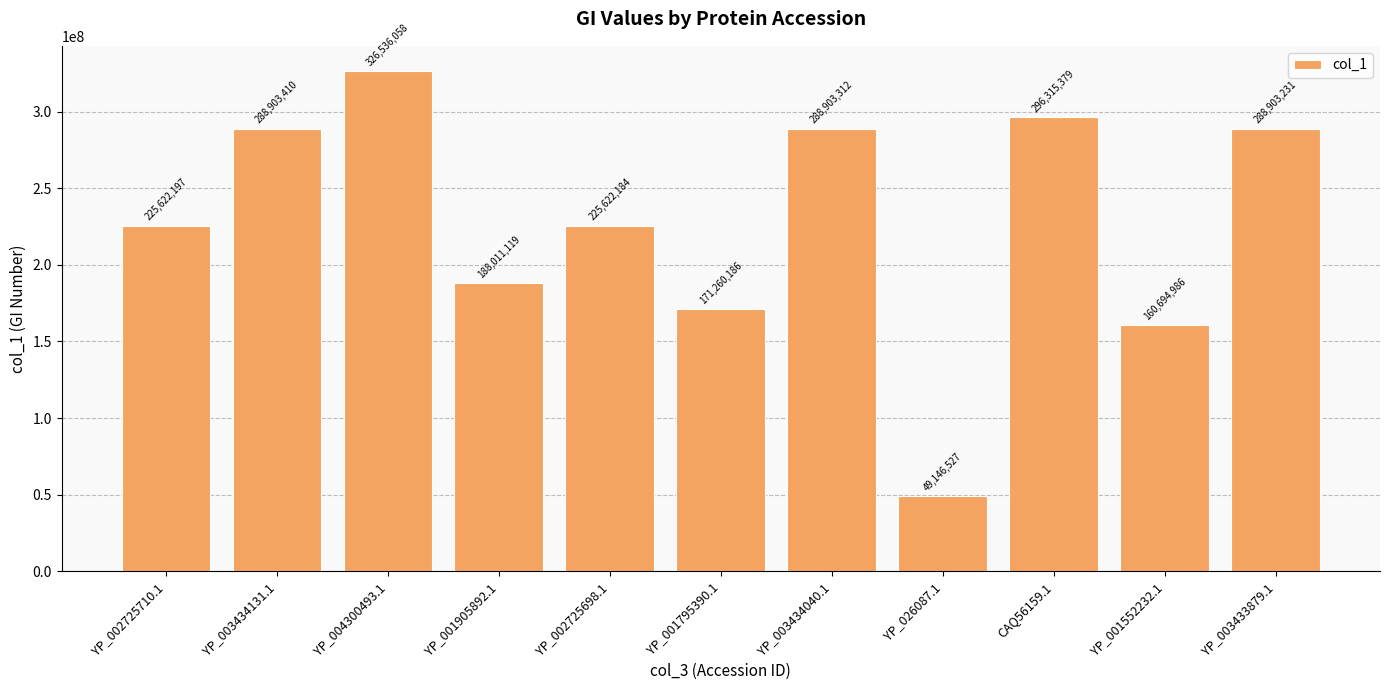

What is the change in value from YP_001905892.1 to YP_003433879.1?

+100892112